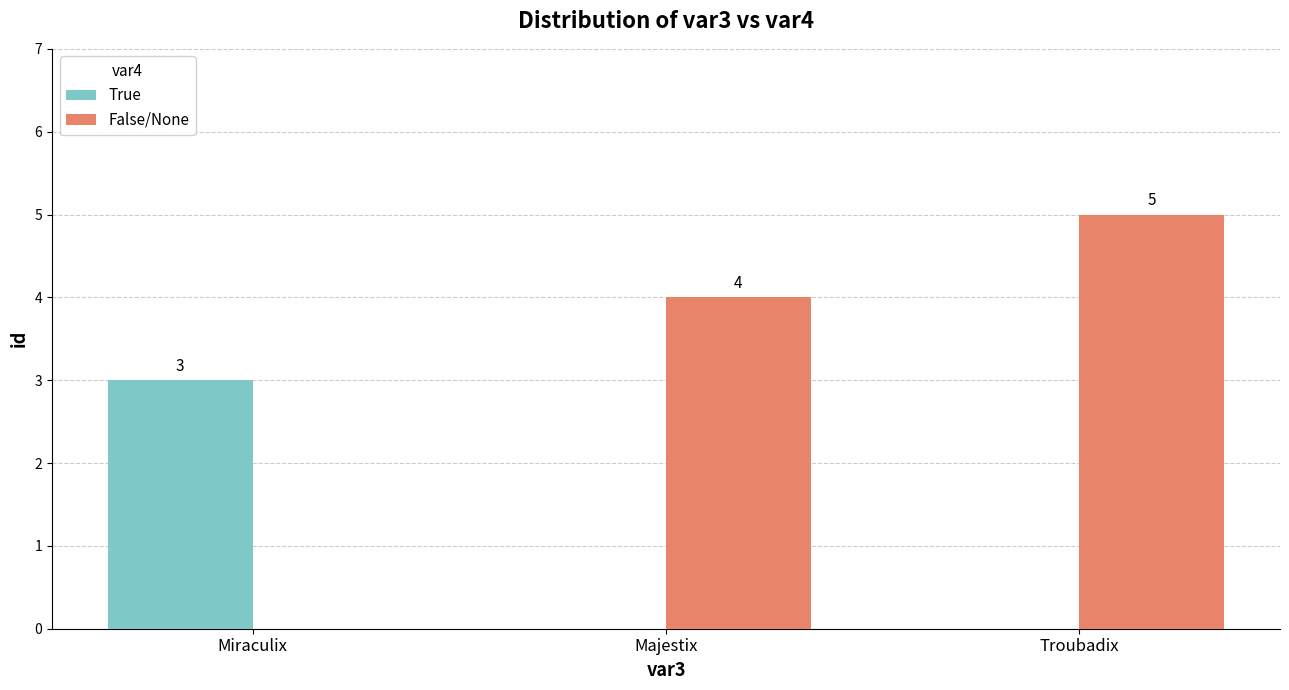

What is the sum of all False/None values?

9